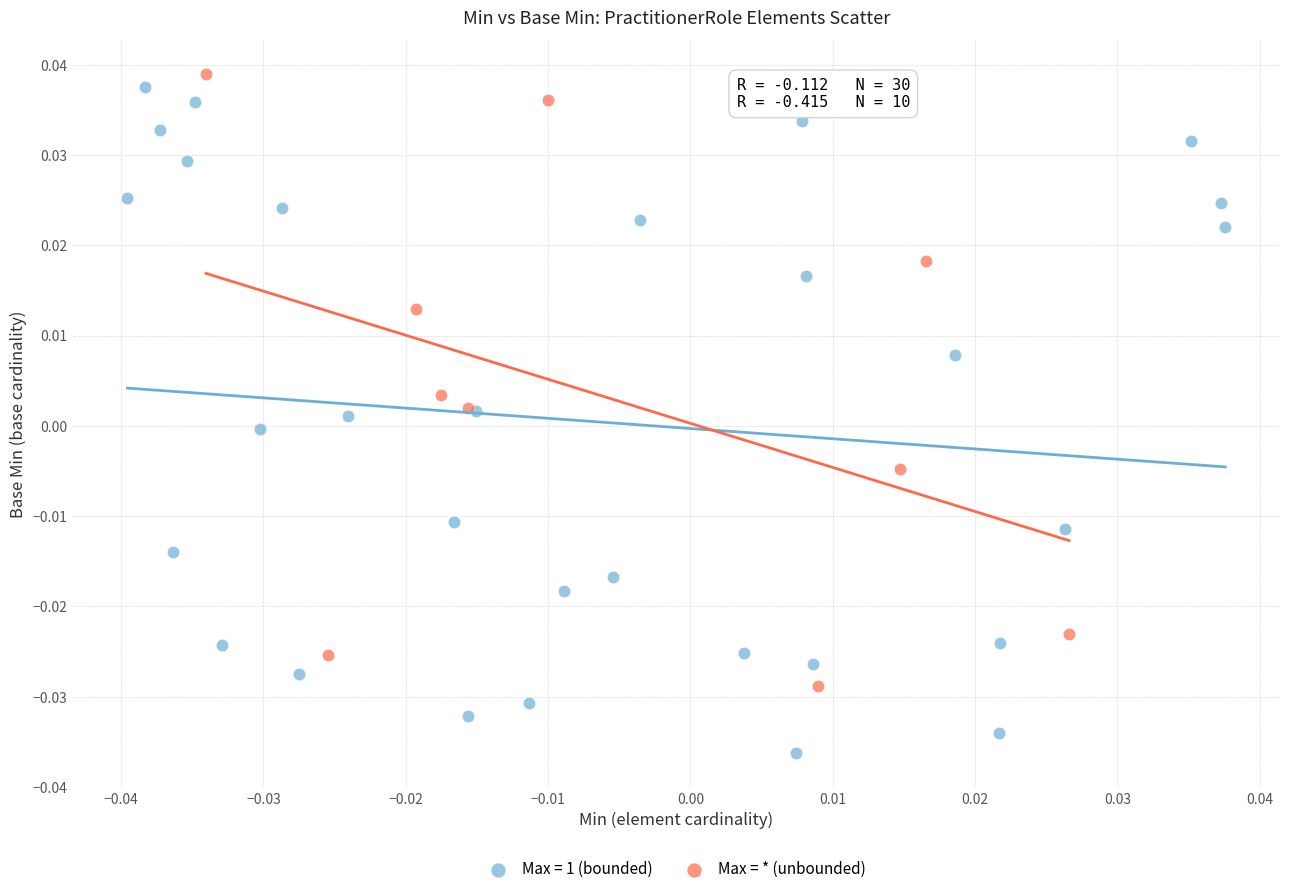

Which series has the widest spread of Y values?

Max = 1 (bounded)